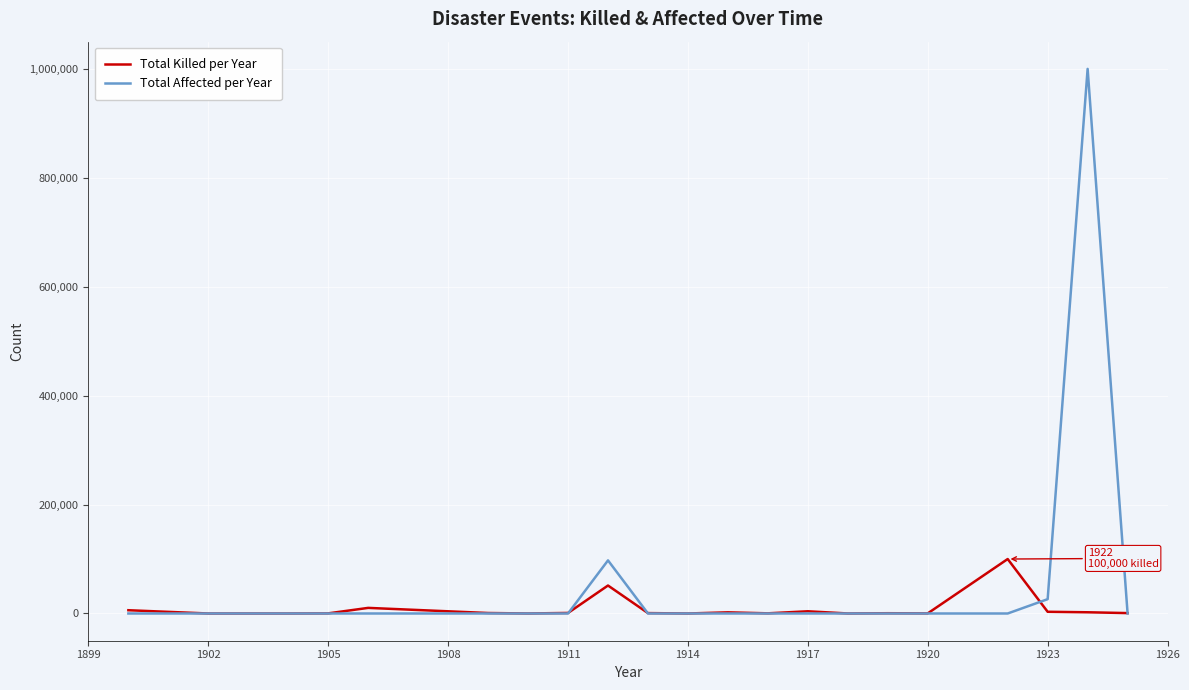

List the series in order of their peak value, highest first.

Total Affected per Year, Total Killed per Year